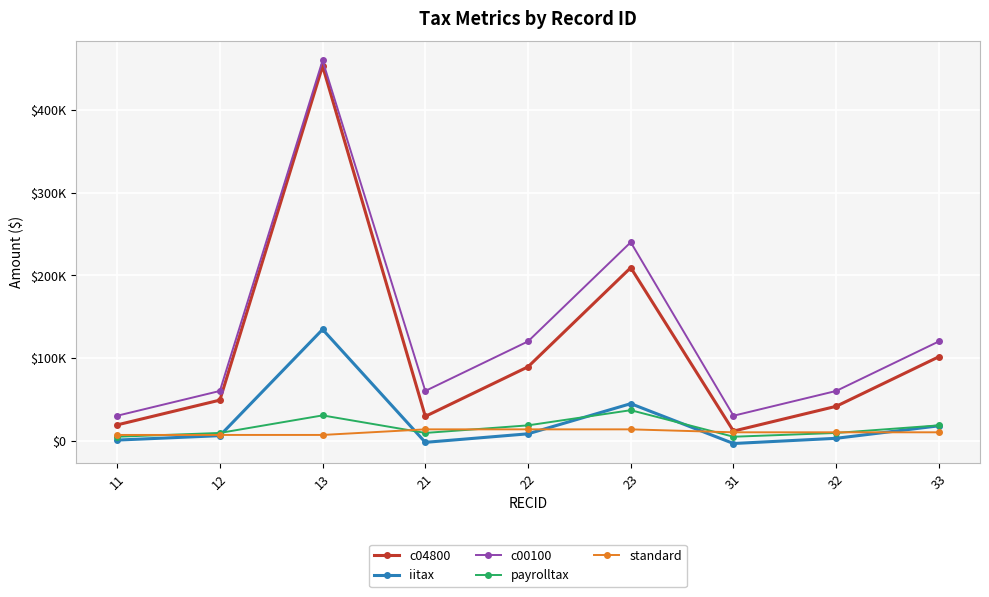

Does the chart display data point markers on the line(s)?

Yes